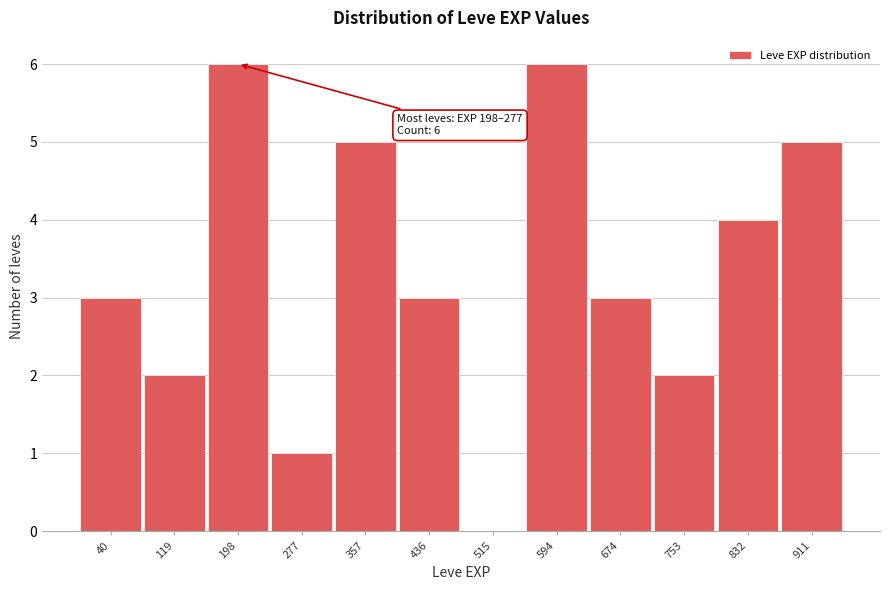

Reading left to right, extract all data points from this chart.

40=3	119=2	198=6	277=1	357=5	436=3	515=0	594=6	674=3	753=2	832=4	911=5